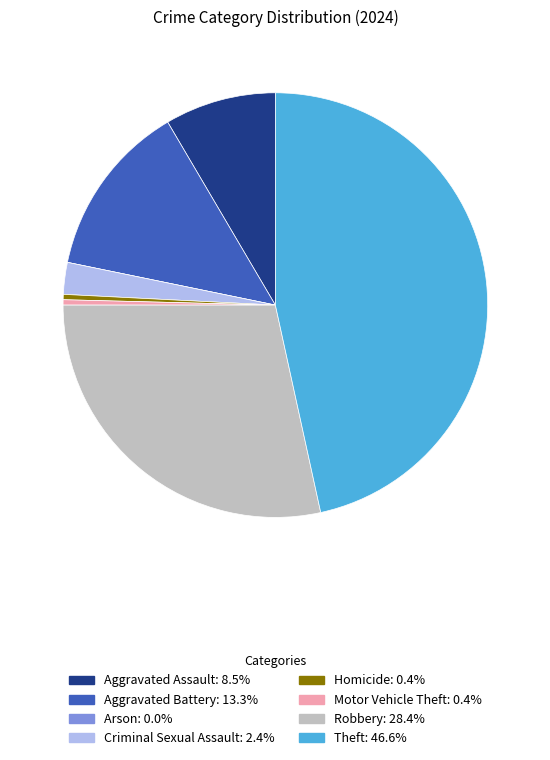

Does Criminal Sexual Assault represent more than half of the total?

No